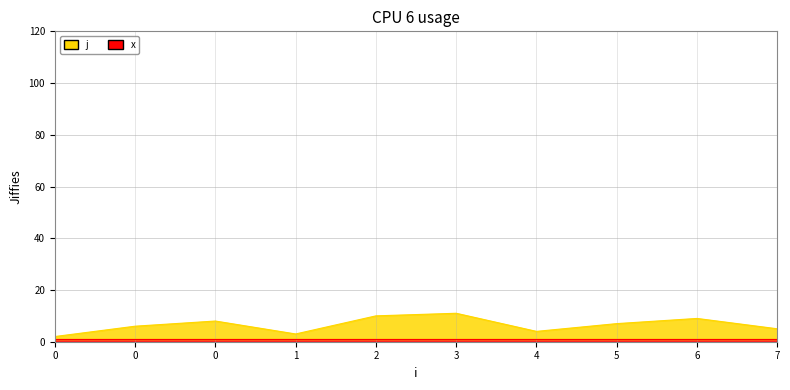

Count the number of categories in the chart.

10